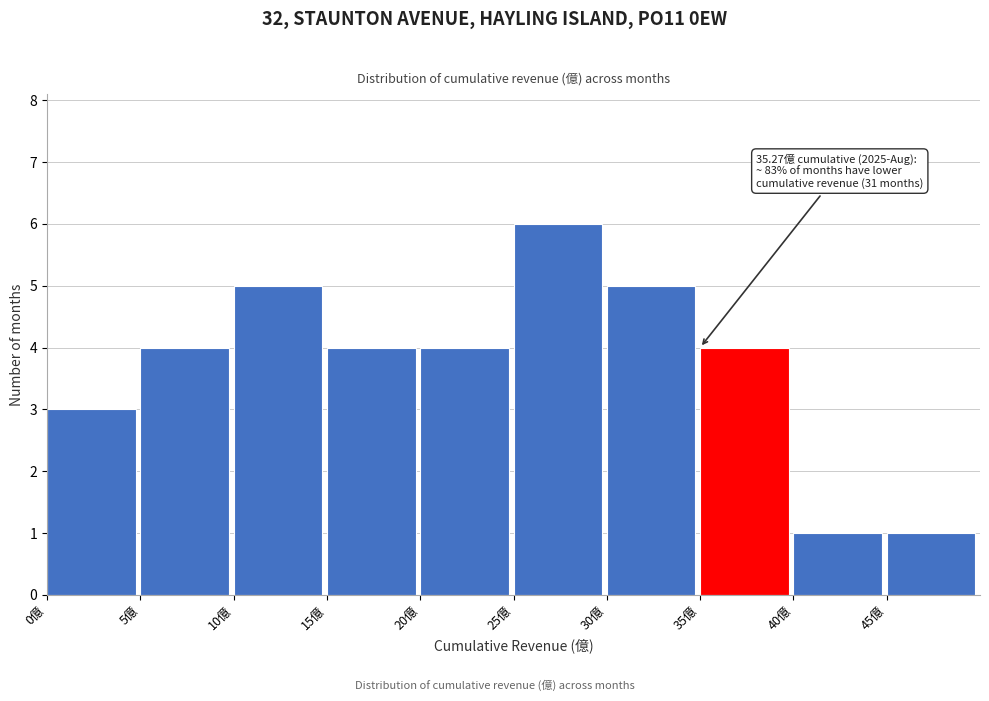

Over which range of the x-axis is the bar tallest?

25 to 30